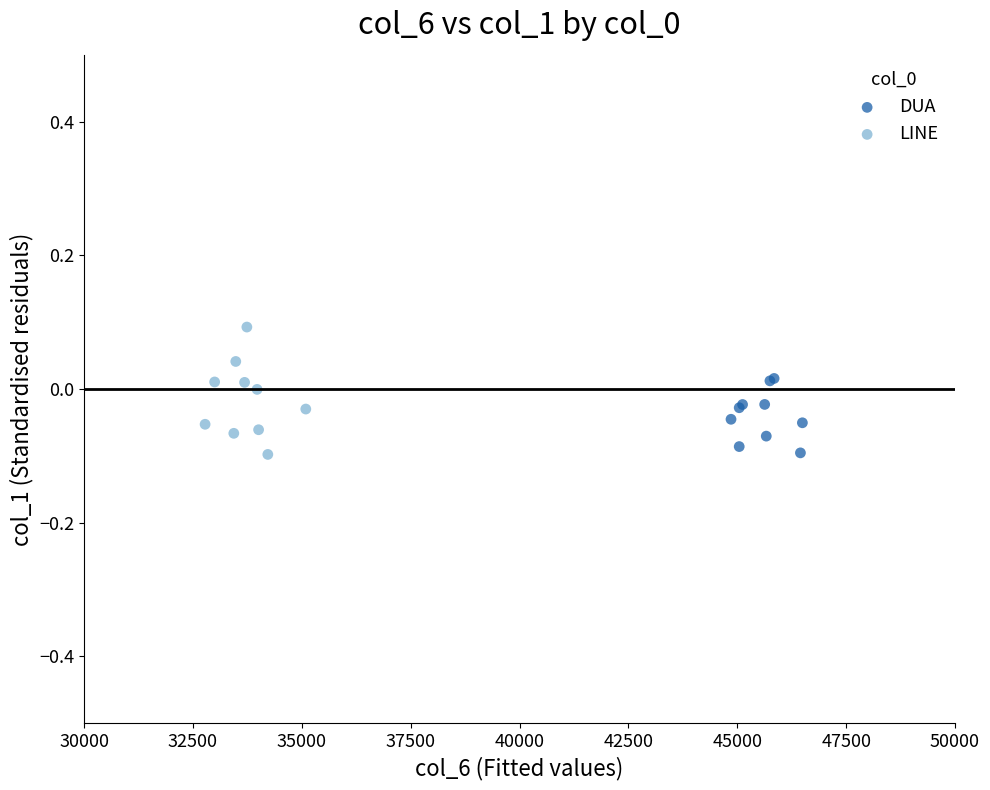

Which series has the largest Y range (max minus min)?

LINE